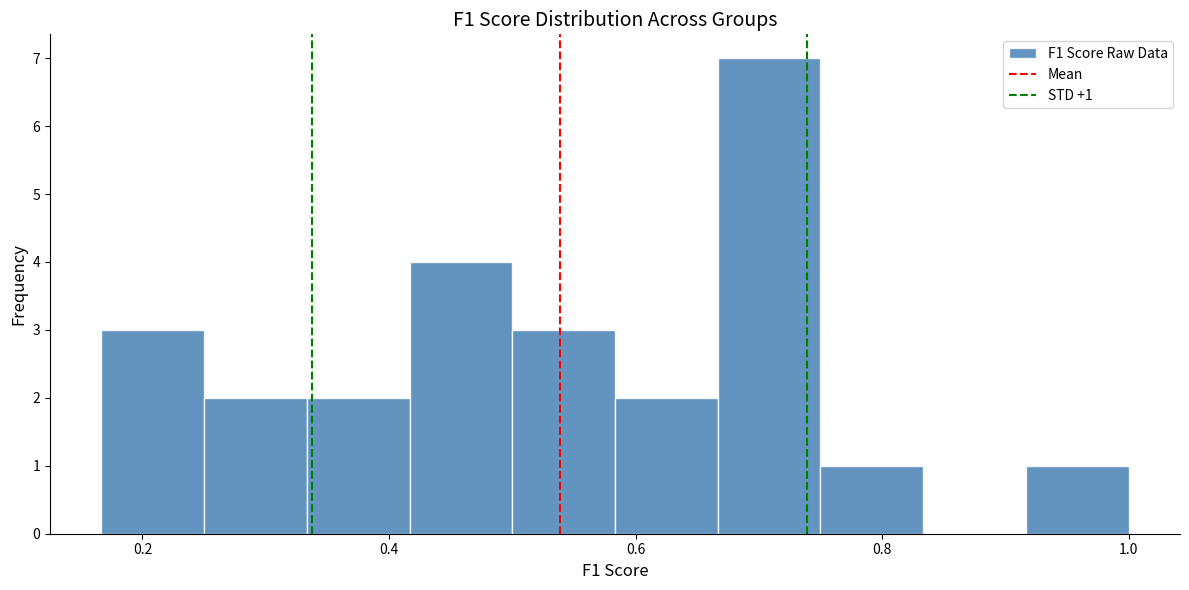

Which range on the x-axis has the tallest bar?

0.66 to 0.76